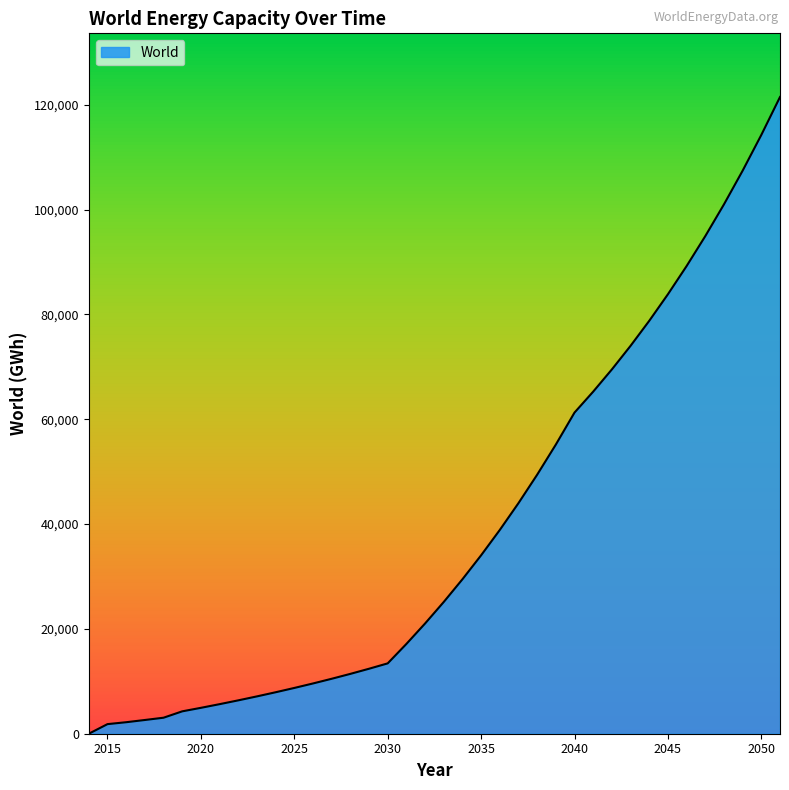

What is the difference between the maximum and minimum values?

121482.9